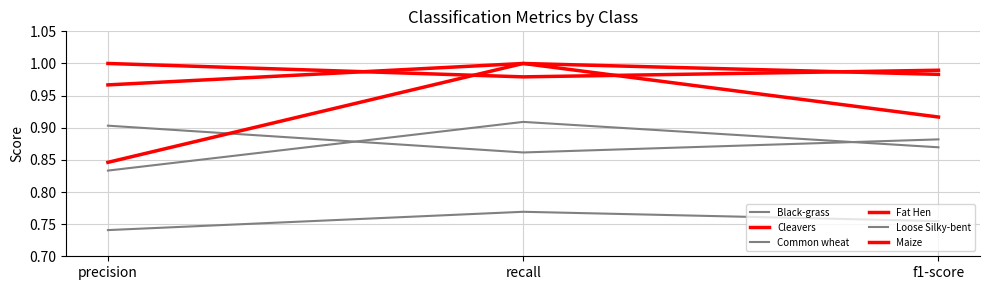

Does the chart have visible grid lines?

Yes